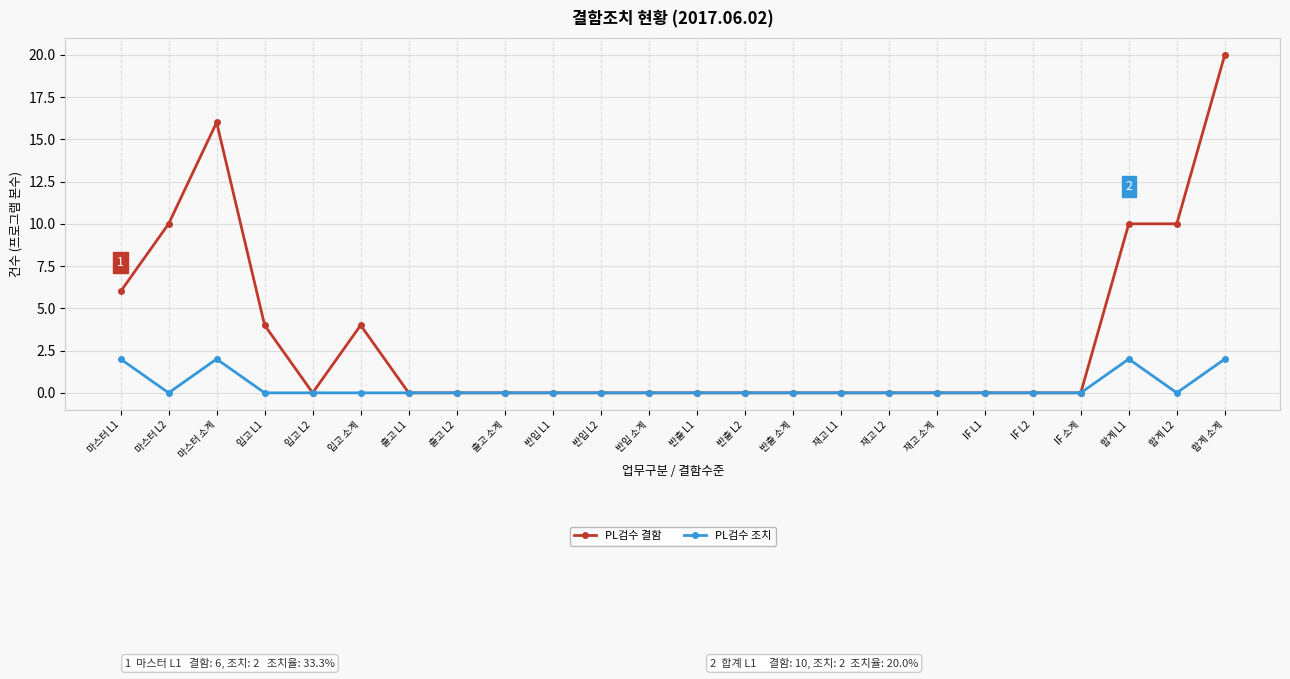

Reading left to right, list all the values displayed in this chart.

PL검수 결함: 마스터 L1=6	마스터 L2=10	마스터 소계=16	입고 L1=4	입고 L2=0	입고 소계=4	출고 L1=0	출고 L2=0	출고 소계=0	반입 L1=0	반입 L2=0	반입 소계=0	반출 L1=0	반출 L2=0	반출 소계=0	재고 L1=0	재고 L2=0	재고 소계=0	IF L1=0	IF L2=0	IF 소계=0	합계 L1=10	합계 L2=10	합계 소계=20
PL검수 조치: 마스터 L1=2	마스터 L2=0	마스터 소계=2	입고 L1=0	입고 L2=0	입고 소계=0	출고 L1=0	출고 L2=0	출고 소계=0	반입 L1=0	반입 L2=0	반입 소계=0	반출 L1=0	반출 L2=0	반출 소계=0	재고 L1=0	재고 L2=0	재고 소계=0	IF L1=0	IF L2=0	IF 소계=0	합계 L1=2	합계 L2=0	합계 소계=2